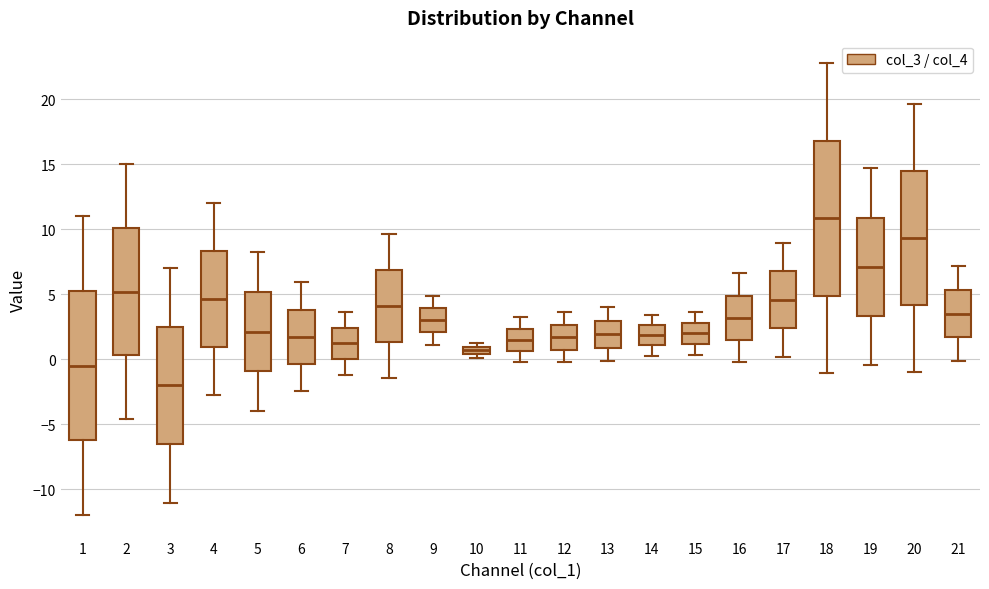

Where is the lower edge of the box at x = 7 on the y-axis? The values are not printed on the chart, so give them approximately, as read against the axis.

0.0